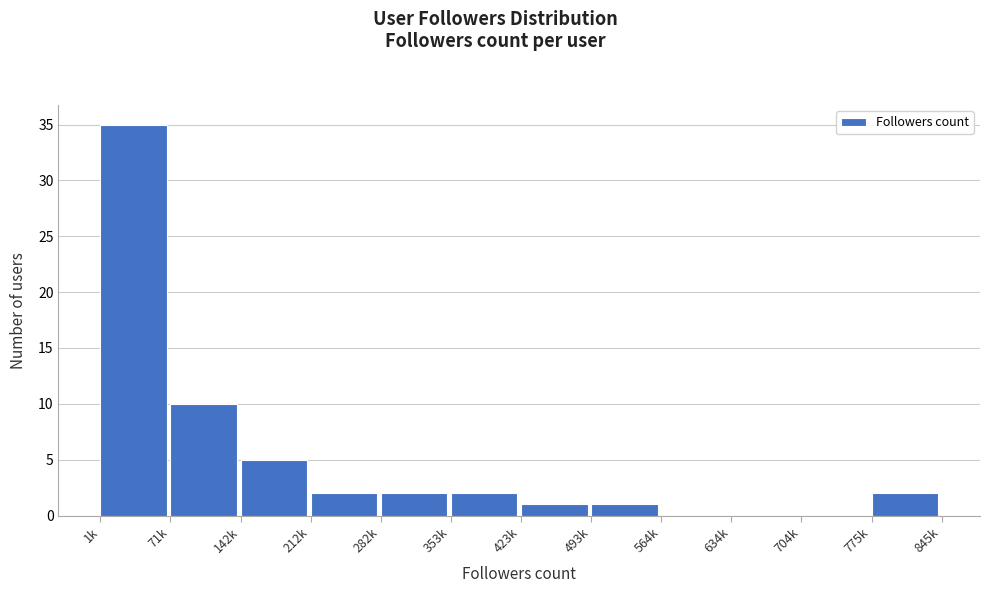

Reading right to left, transcribe all the data shown in this chart.

775k=2	704k=0	634k=0	564k=0	493k=1	423k=1	353k=2	282k=2	212k=2	142k=5	71k=10	1k=35